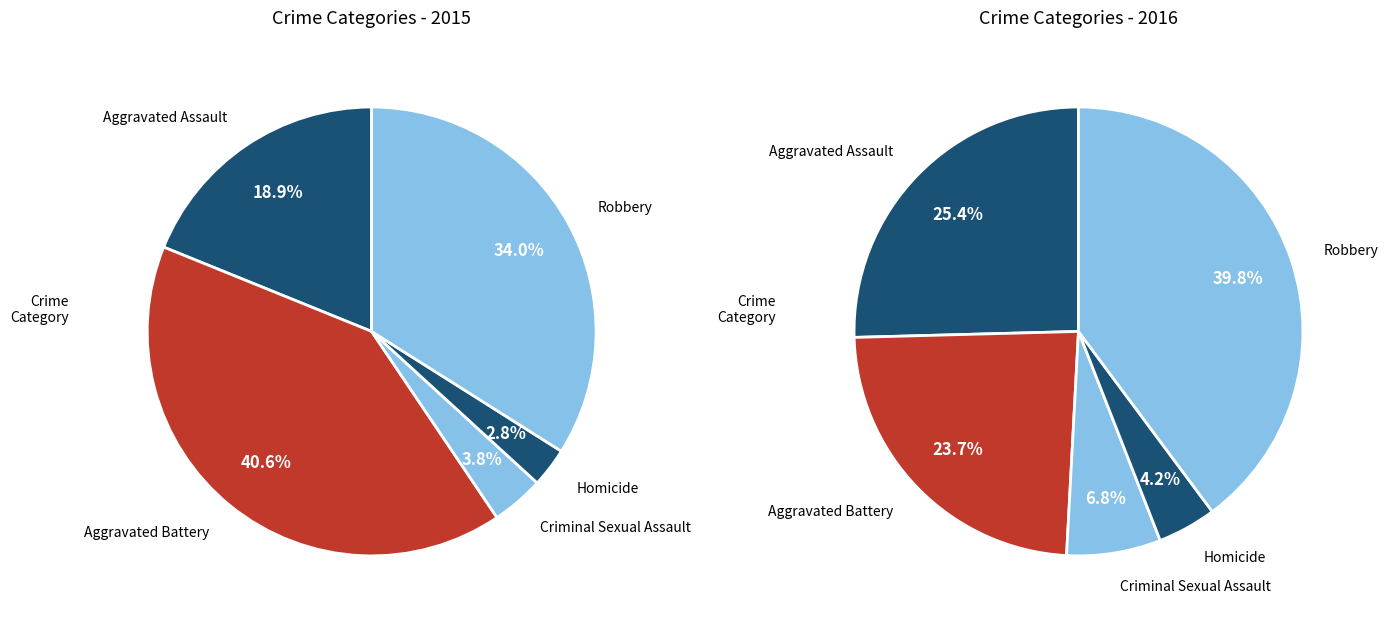

Which has a higher value, Robbery or Criminal Sexual Assault?

Robbery